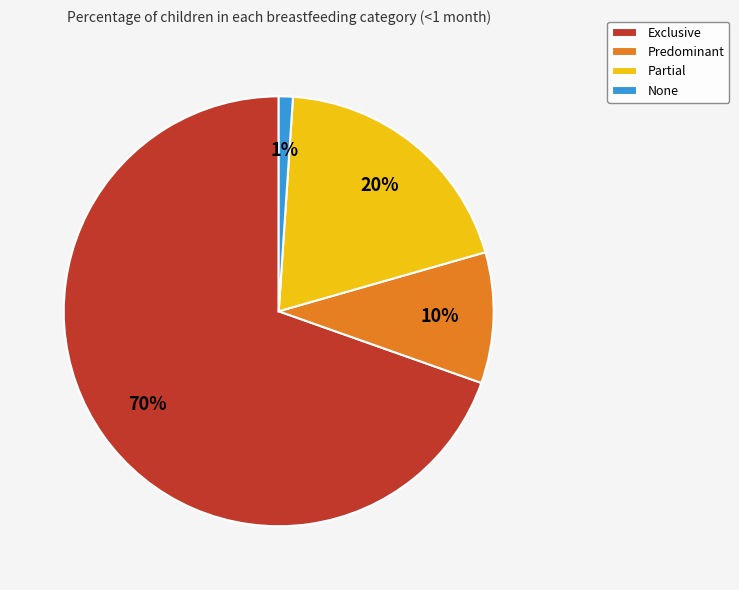

The Partial slice represents 20% of the pie. True or false?

True